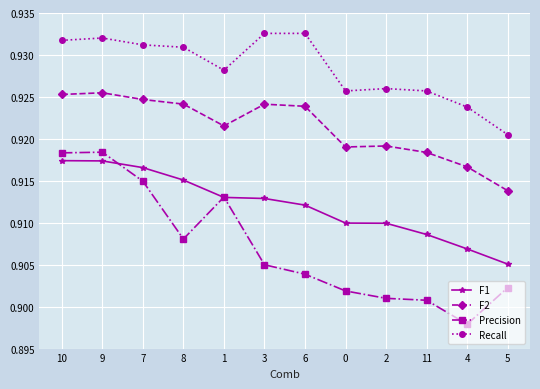

At how many categories does at least one series exceed 0?

12